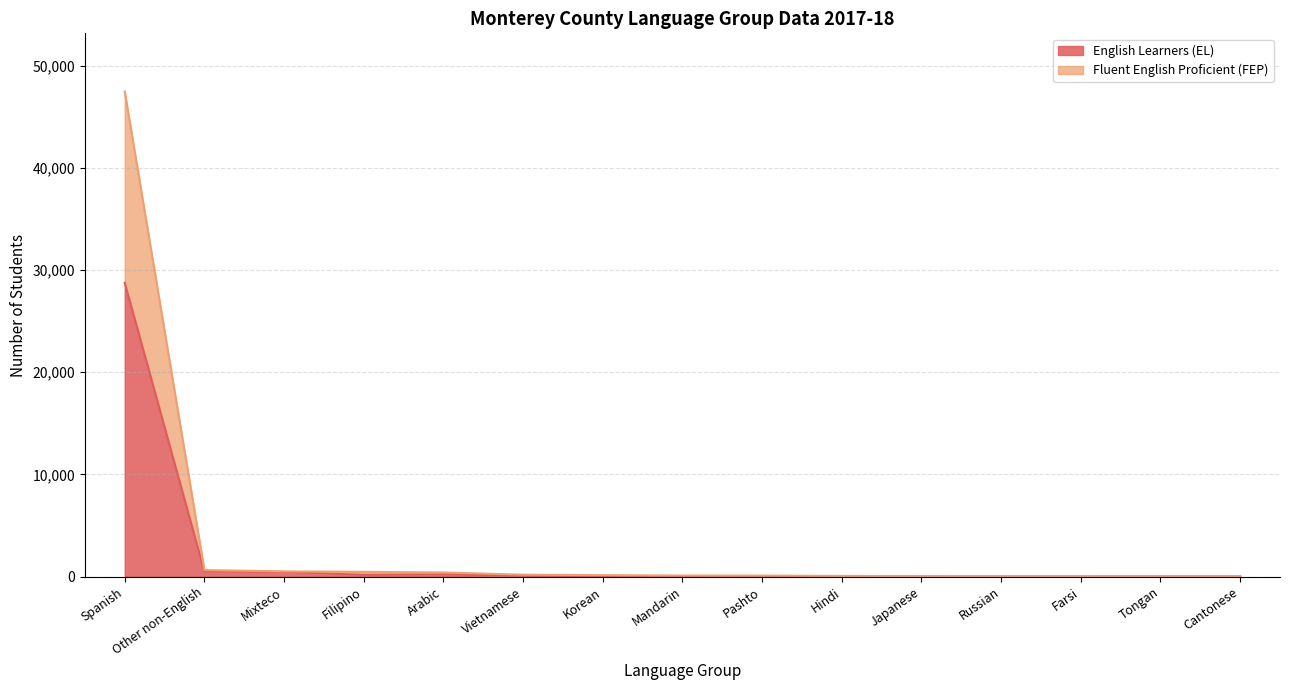

What is the sum of the English Learners (EL) values at Cantonese and Tongan?

27